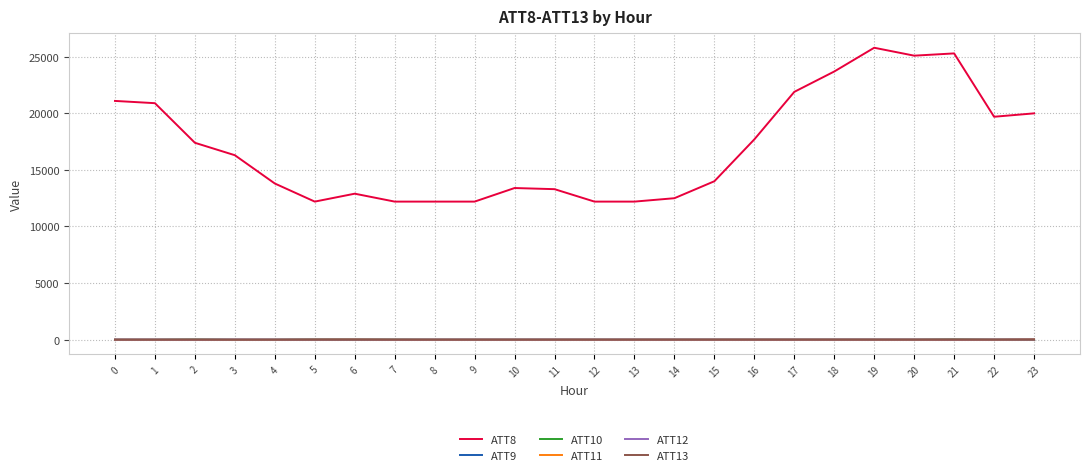

Which series has the largest total across all categories?

ATT8